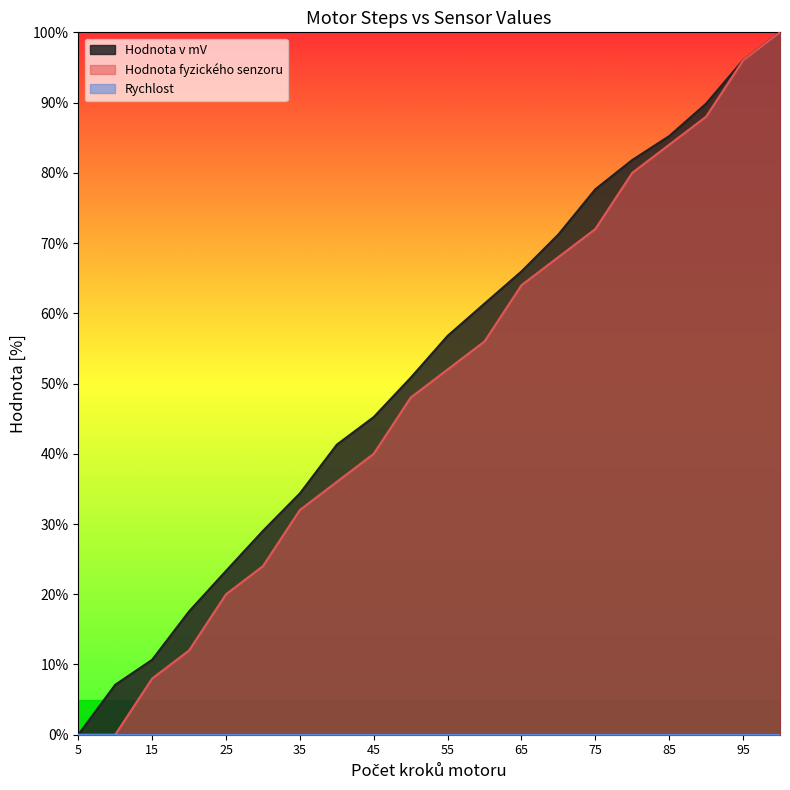

Which series has the largest range (max minus min)?

Hodnota v mV